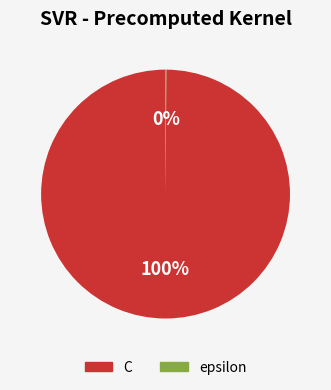

To the nearest percent, what percentage of the pie is C?

100%